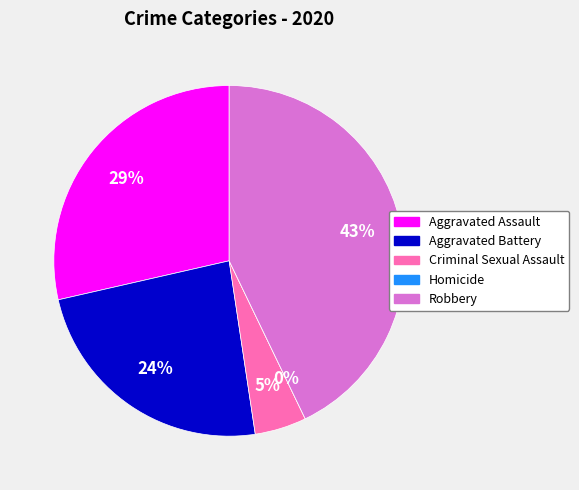

To the nearest percent, what is the combined percentage of Aggravated Assault and Homicide?

29%